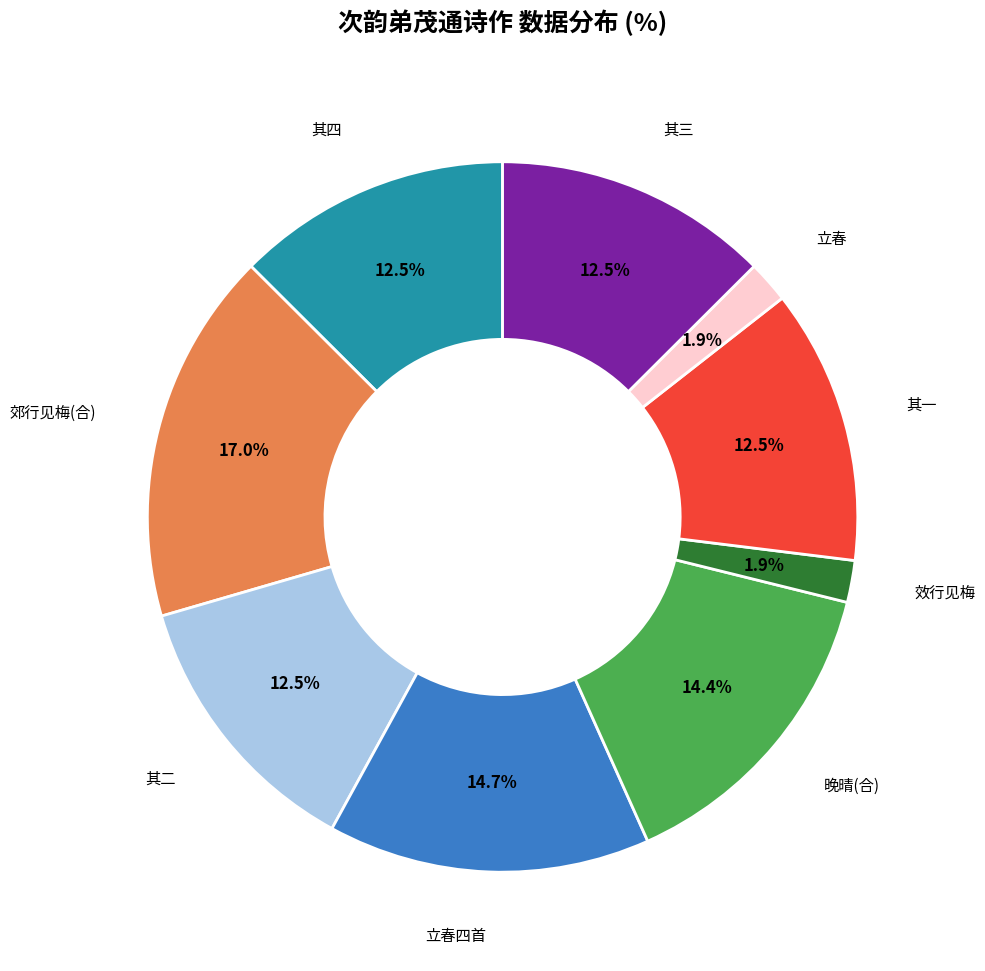

Is 效行见梅 the majority of the pie?

No